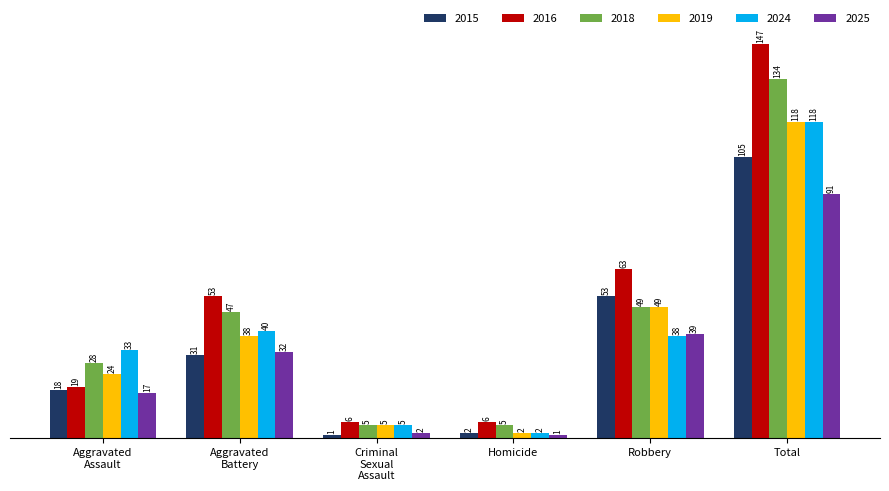

What position from the right is Robbery?

2